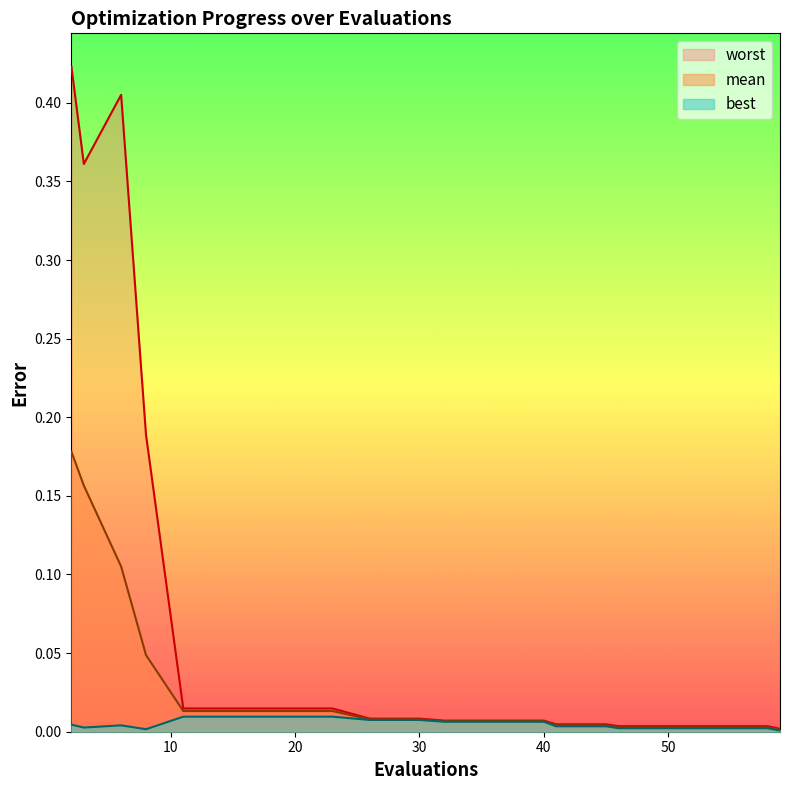

Is the value of worst at 59 greater than the value of best at 6?

No